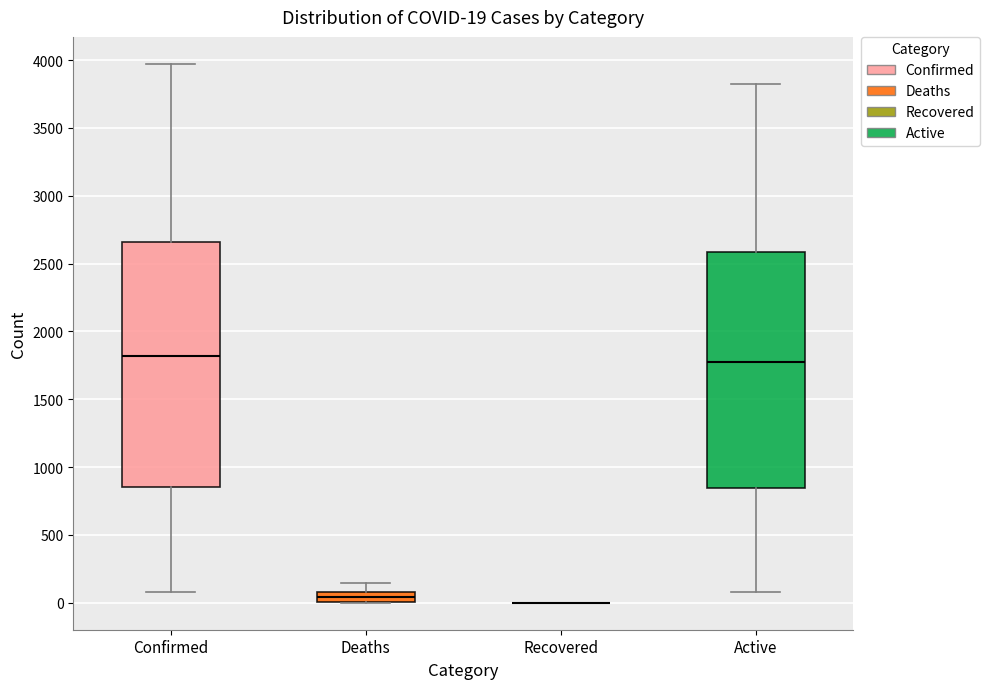

Comparing the boxes themselves (not the whiskers), which one is the tallest?

Confirmed